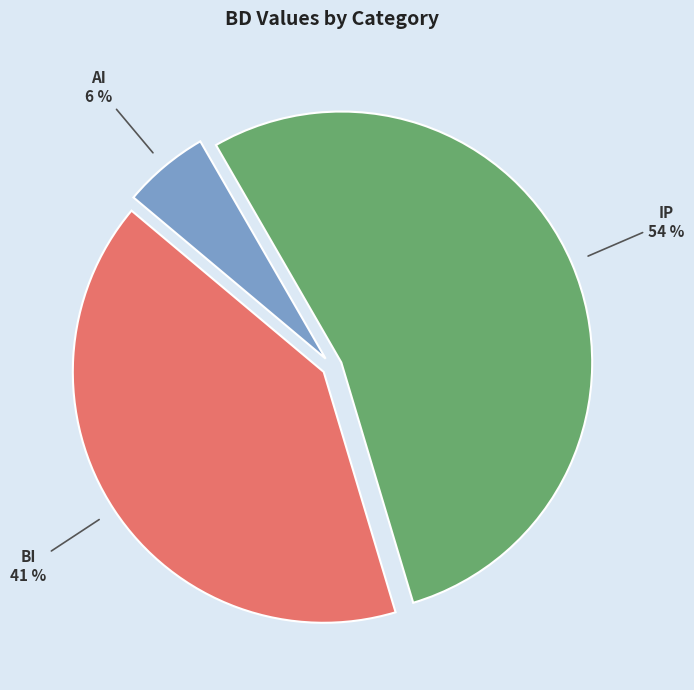

True or false: AI accounts for 6% of the total.

True